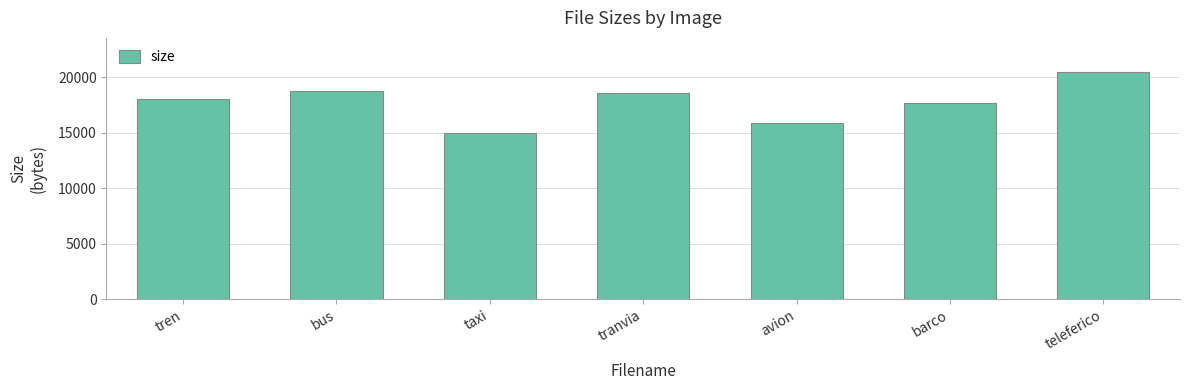

True or false: the data shows 6004 at bus.

False